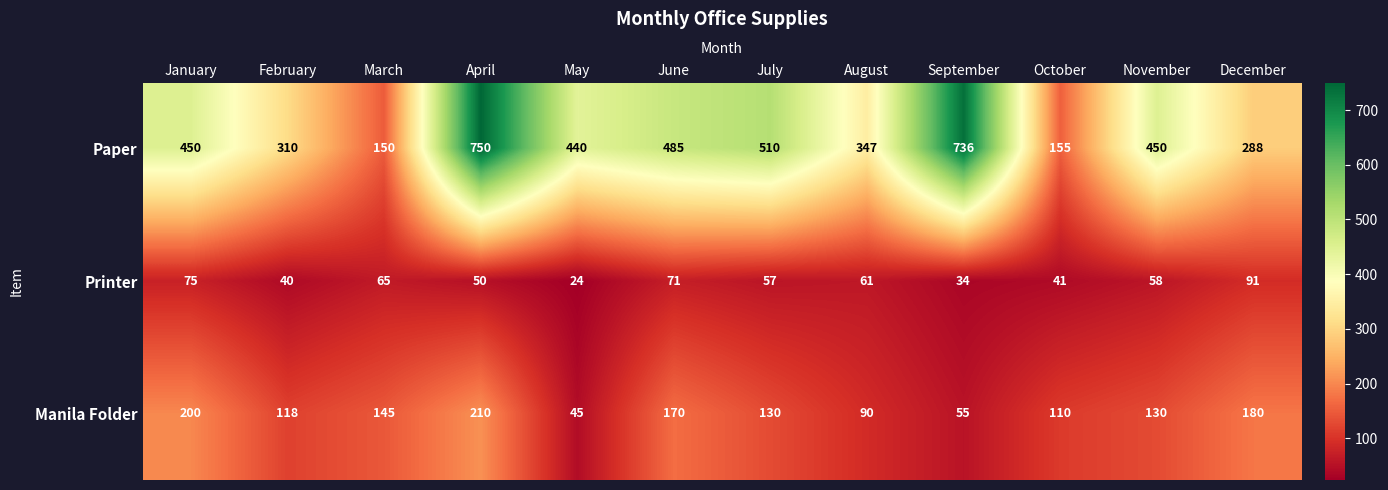

At which category does the chart reach its minimum across all series?

May